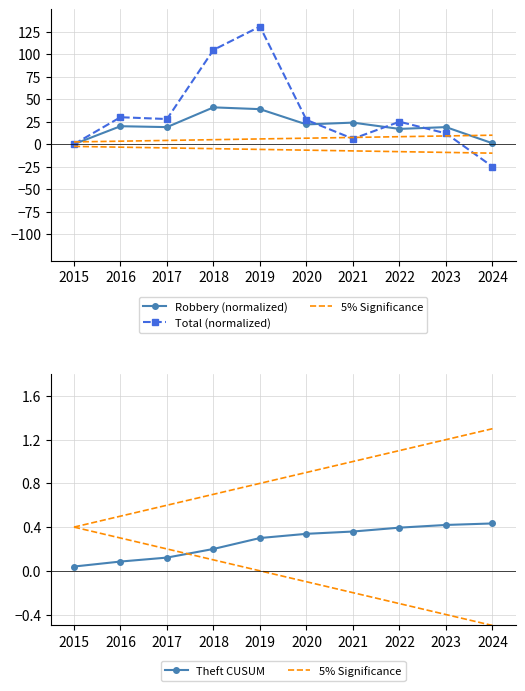

Reading left to right, what are all the values shown in this chart?

Robbery (normalized): 2015=0.0	2016=20.0	2017=19.0	2018=41.0	2019=39.0	2020=22.0	2021=24.0	2022=17.0	2023=19.0	2024=1.0
Total (normalized): 2015=0.0	2016=30.0	2017=28.0	2018=105.0	2019=131.0	2020=27.0	2021=6.0	2022=25.0	2023=12.0	2024=-25.0
5% Significance: 2015=0.4	2016=0.5	2017=0.6	2018=0.7	2019=0.8	2020=0.9	2021=1.0	2022=1.1	2023=1.2	2024=1.3
Theft CUSUM: 2015=0.0	2016=0.1	2017=0.1	2018=0.2	2019=0.3	2020=0.3	2021=0.4	2022=0.4	2023=0.4	2024=0.4